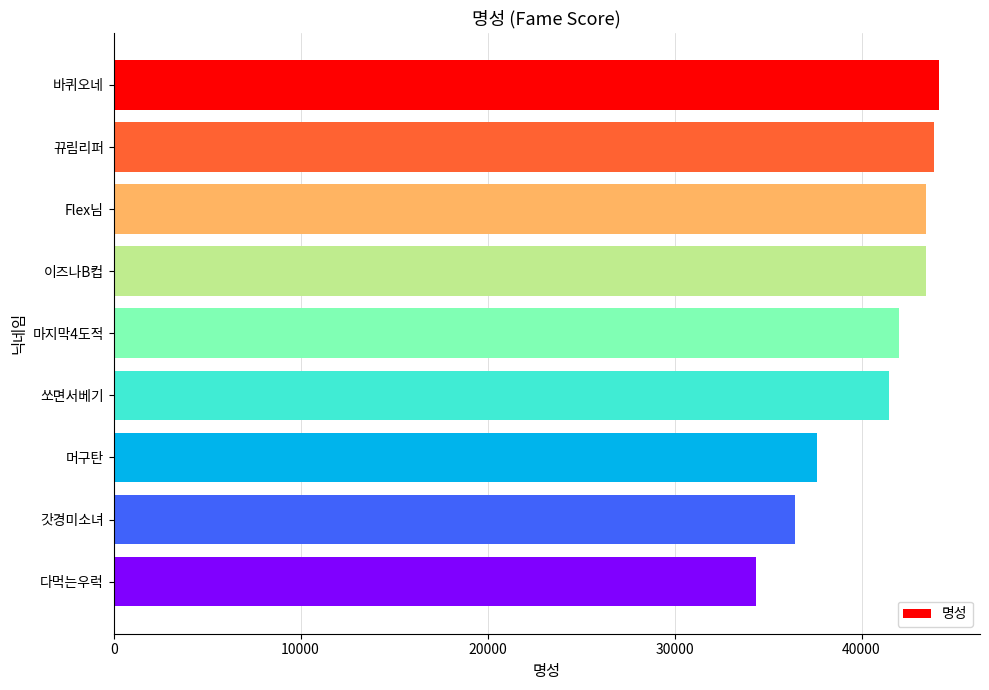

Between 이즈나B컵 and 쏘면서베기, which is larger?

이즈나B컵